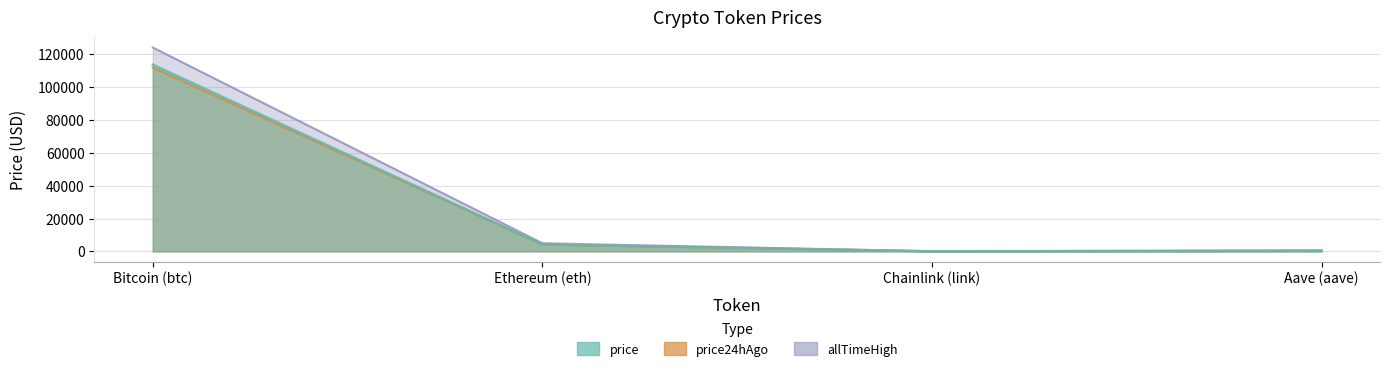

True or false: price24hAgo has a value of 4159.8 at Ethereum (eth).

True